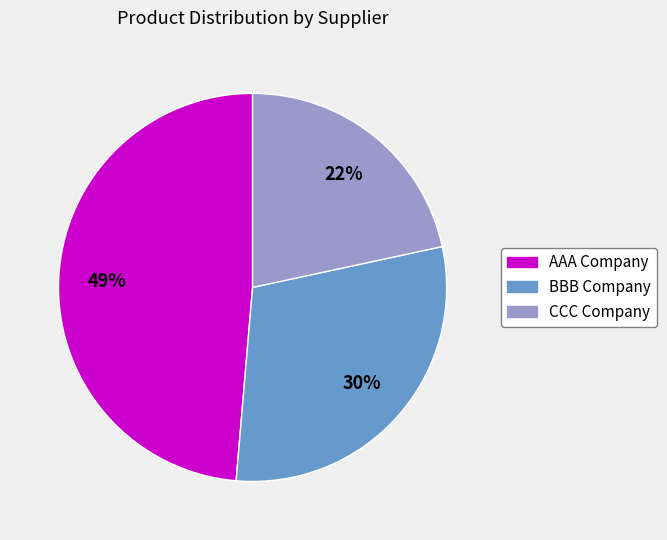

Which slice is the largest?

AAA Company